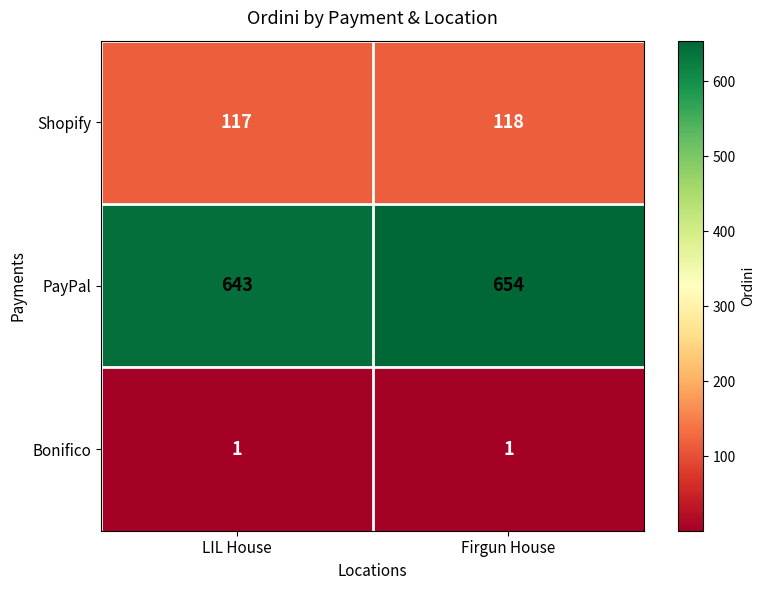

What is the total value across all series at LIL House?

761